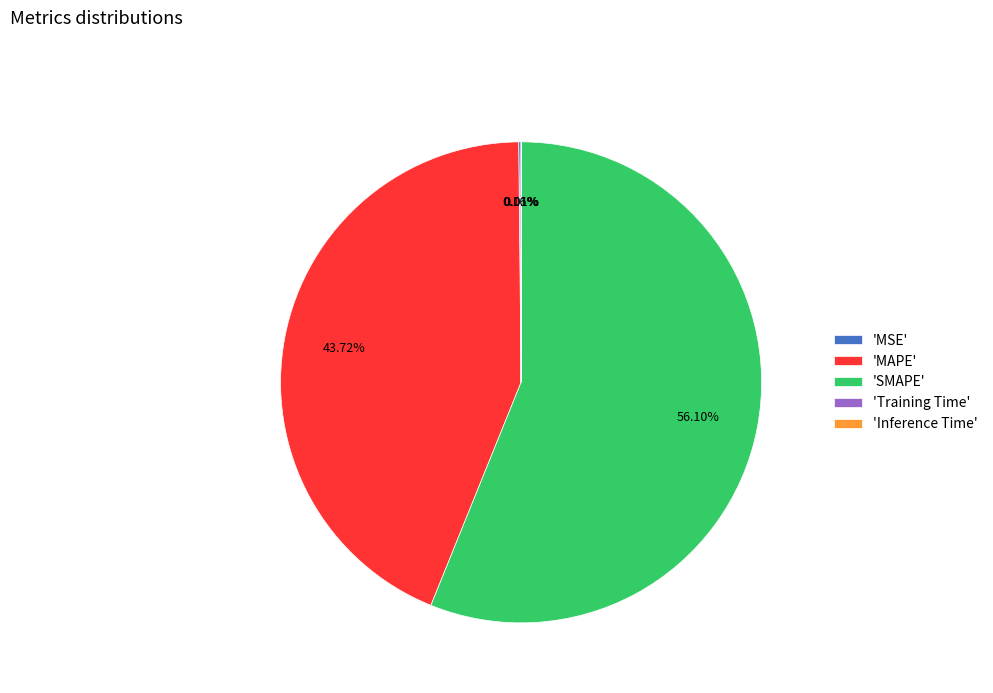

Which slice is the largest?

'SMAPE'